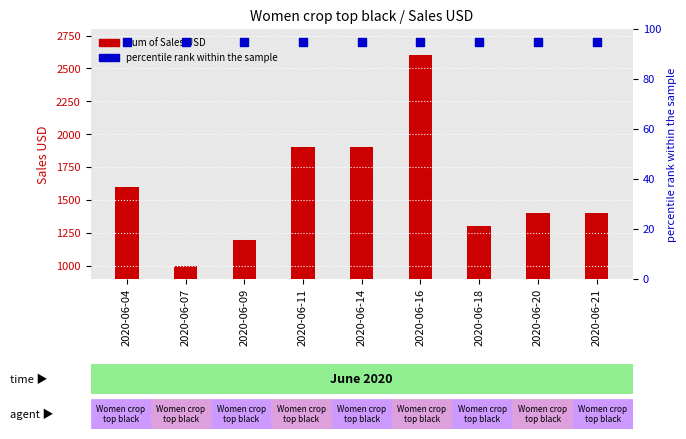

Which series has the widest spread of Y values?

Sum of Sales USD